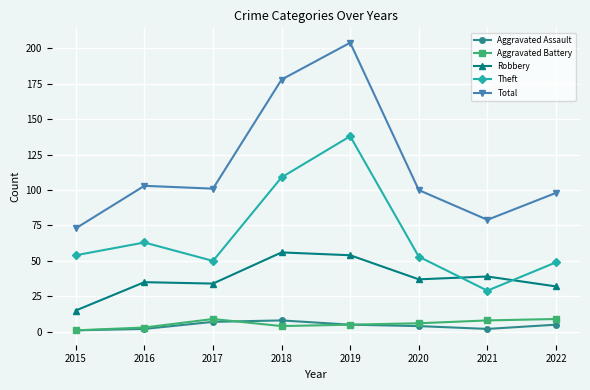

In Aggravated Assault, how many points are lower than both neighbors (excluding endpoints)?

1